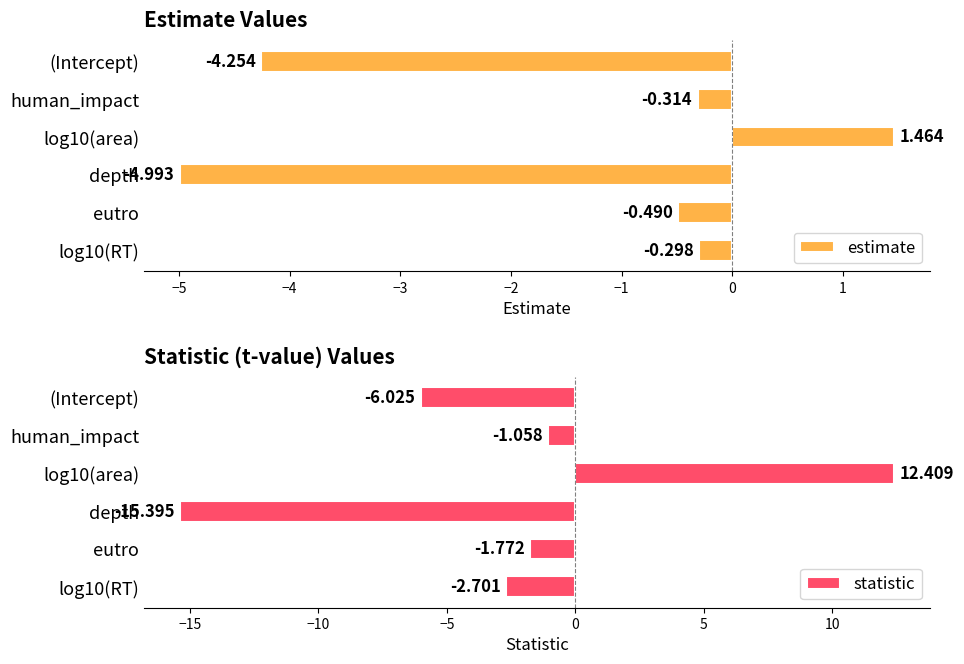

What are all the series names shown in the legend?

estimate, statistic